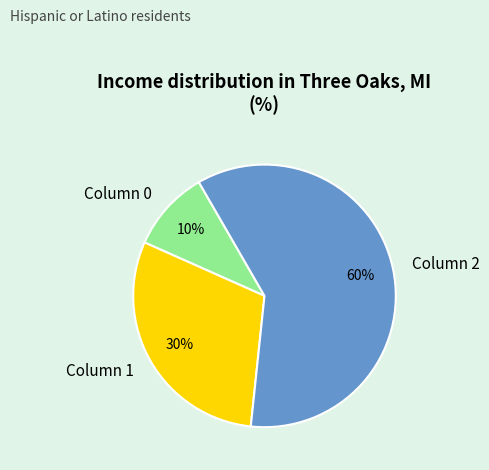

Does any single category account for the majority?

Yes